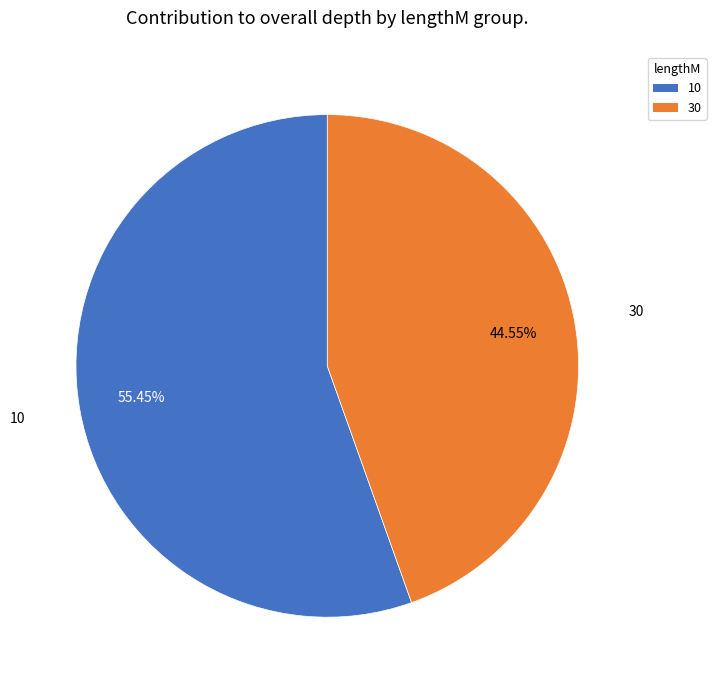

Approximately how many times larger is the value at 30 compared to 10?

0.8